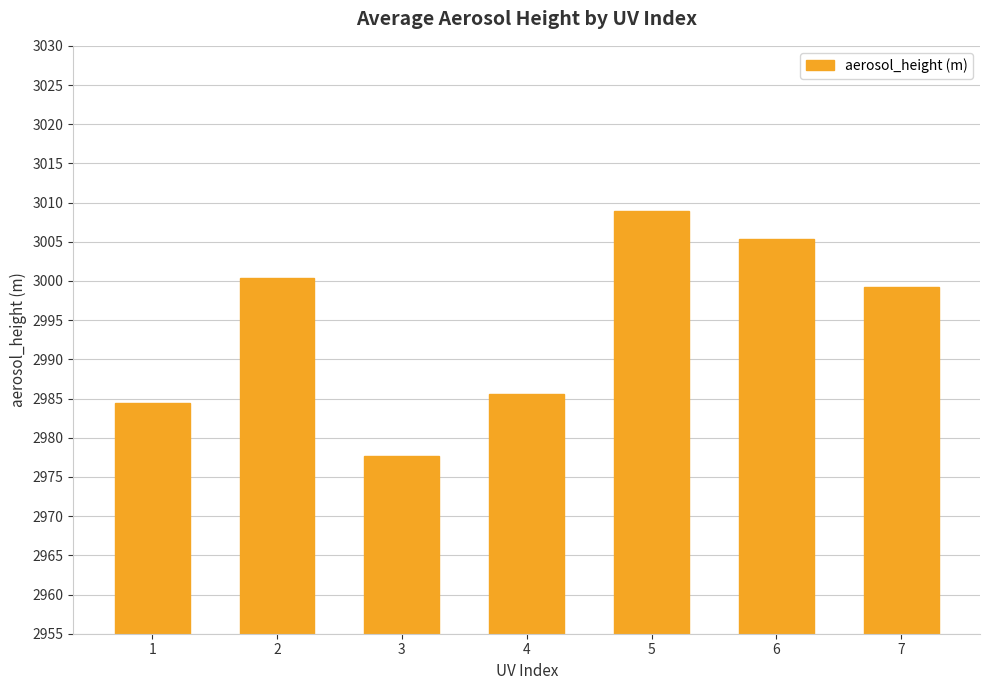

Does the chart contain any negative values?

No